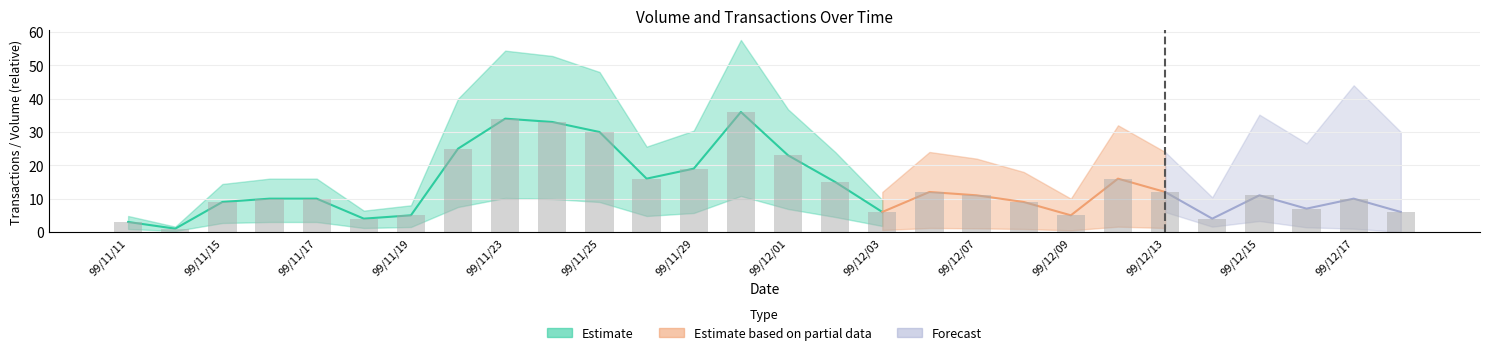

List the labels in order of value, smallest first.

99/11/12, 99/11/11, 99/11/18, 99/12/14, 99/11/19, 99/12/09, 99/12/03, 99/12/20, 99/12/16, 99/11/15, 99/12/08, 99/11/16, 99/11/17, 99/12/17, 99/12/07, 99/12/15, 99/12/06, 99/12/13, 99/12/02, 99/11/26, 99/12/10, 99/11/29, 99/12/01, 99/11/22, 99/11/25, 99/11/24, 99/11/23, 99/11/30